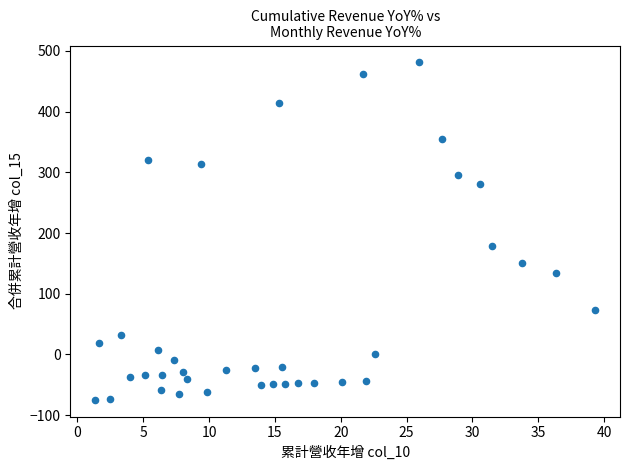

What Y value in the scatter plot is closest to 203?

178.3